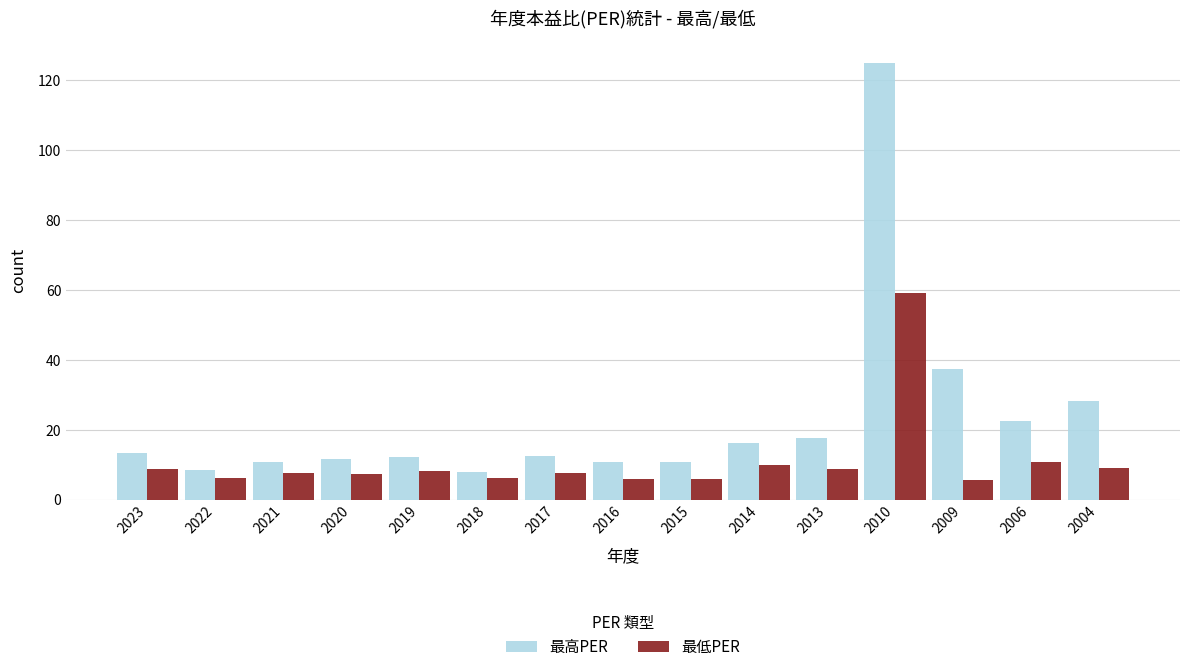

List the series in order of their overall mean, highest first.

最高PER, 最低PER